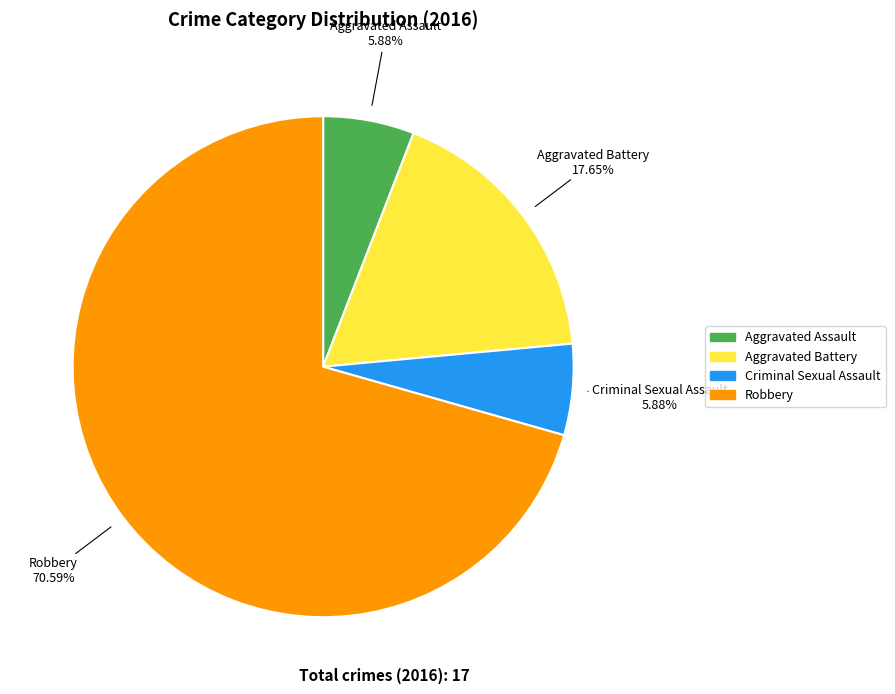

Is there a majority slice in this chart?

Yes